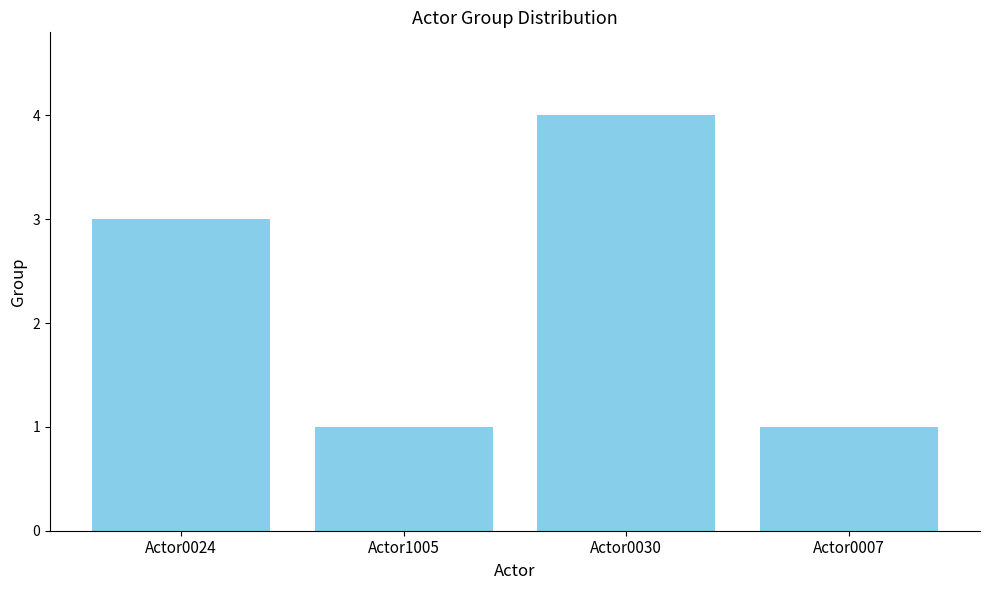

Is it true that the value at Actor0007 is 0?

False